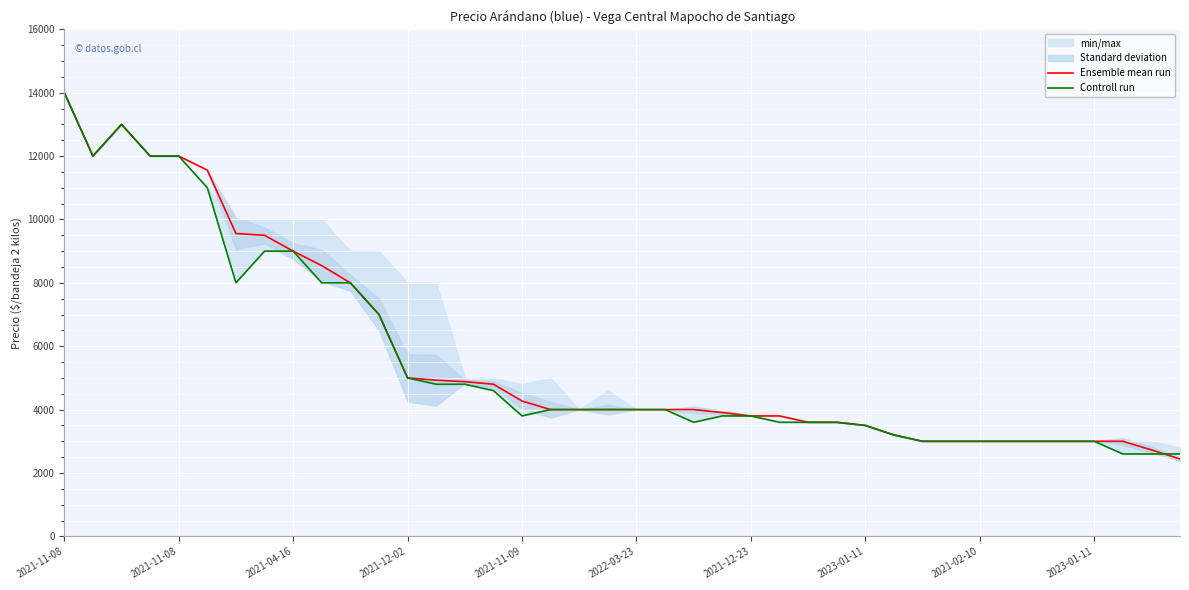

List the labels in order of Controll run value, smallest first.

37, 38, 39, 30, 31, 32, 33, 34, 35, 36, 29, 28, 22, 25, 26, 27, 16, 23, 24, 17, 18, 19, 20, 21, 15, 13, 14, 12, 11, 2021-12-23, 2023-01-11, 10, 2023-01-11, 2021-02-10, 2022-03-23, 2021-11-08, 2021-12-02, 2021-11-09, 2021-04-16, 2021-11-08